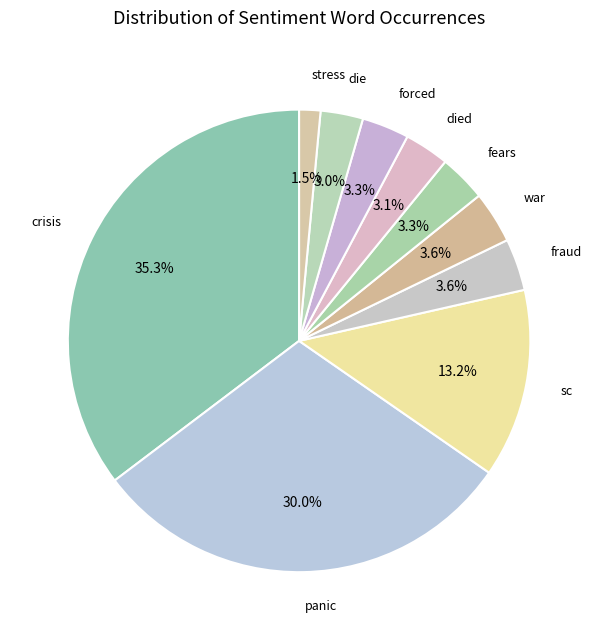

Does crisis represent more than half of the total?

No